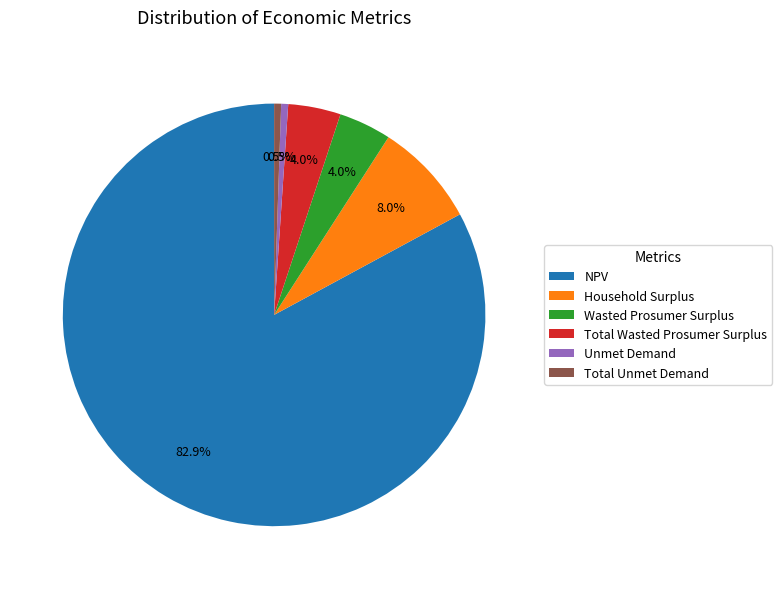

True or false: Total Unmet Demand accounts for 11% of the total.

False